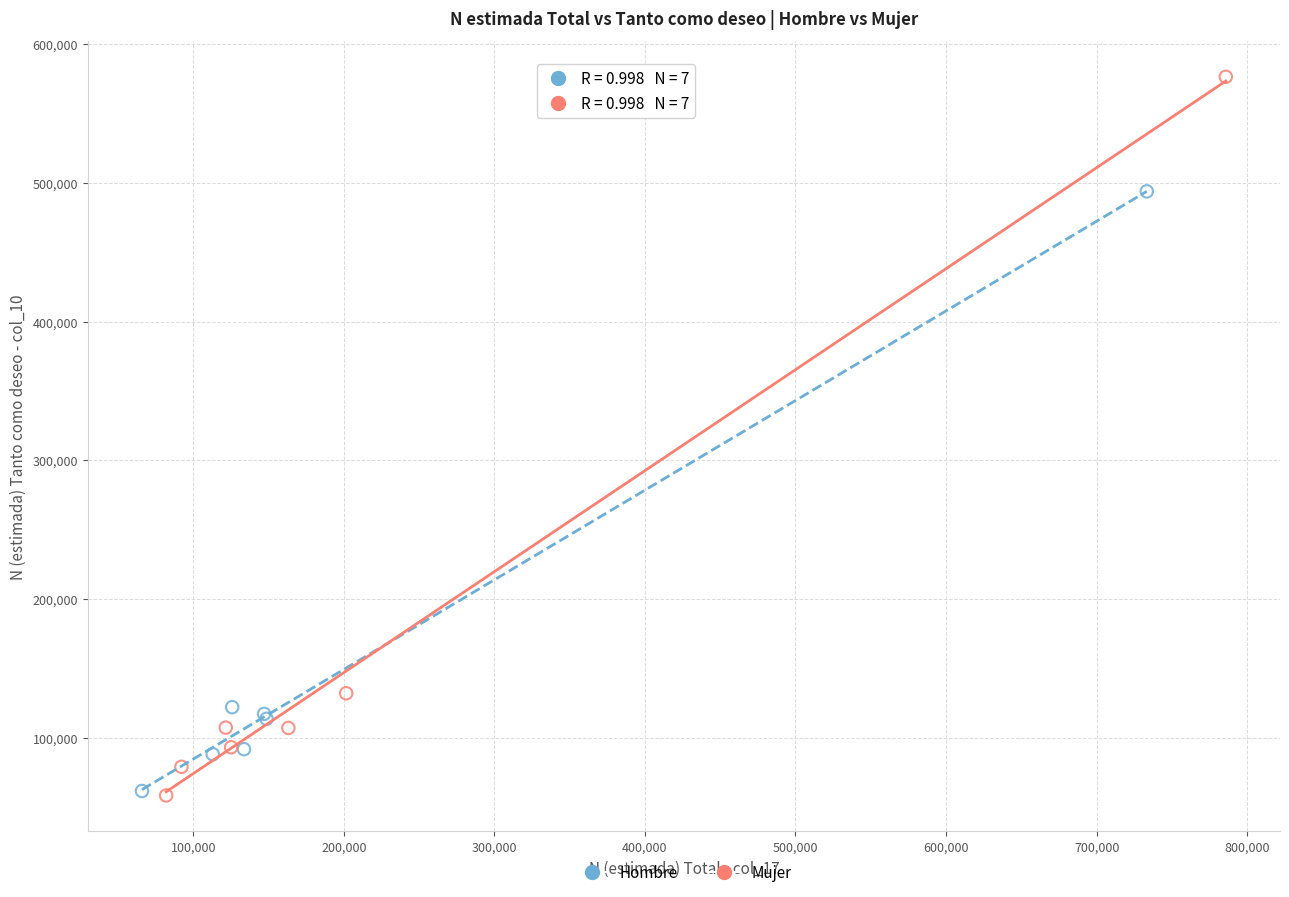

What are all the series names shown in the legend?

Hombre, Mujer